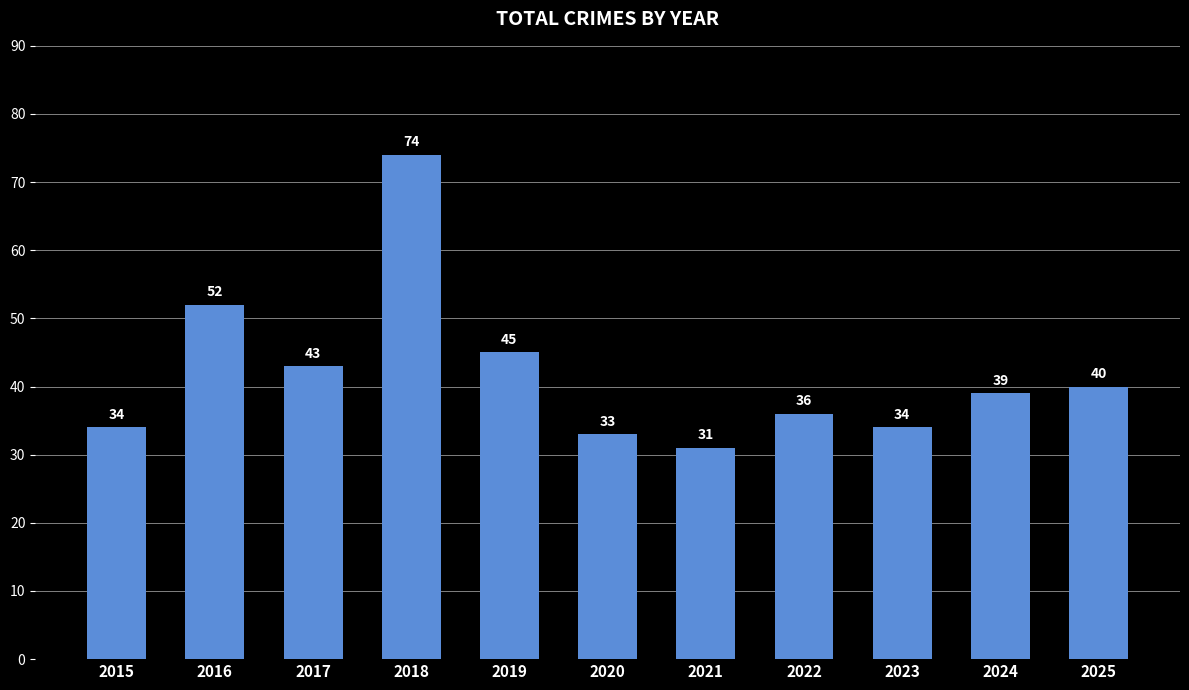

What is the average value?

42